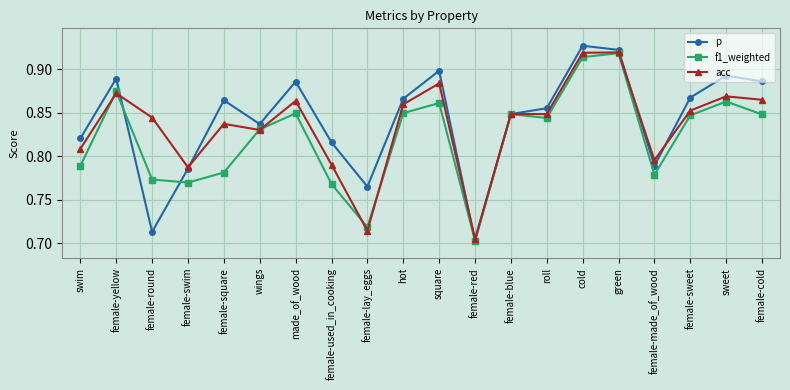

True or false: acc and p cross at least once.

True